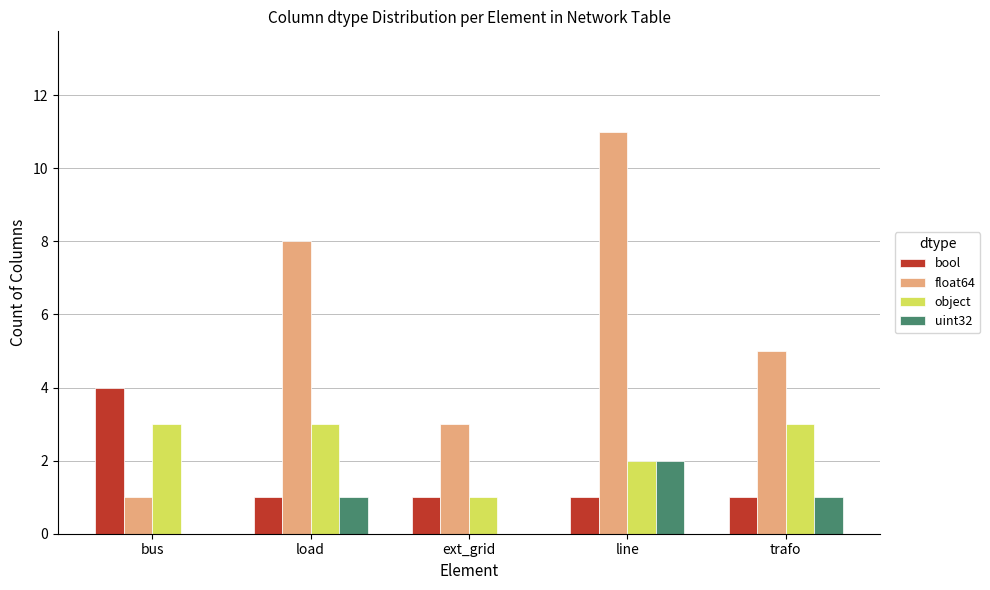

Reading left to right, extract all data points from this chart.

bool: 4	1	1	1	1
float64: 1	8	3	11	5
object: 3	3	1	2	3
uint32: 0	1	0	2	1